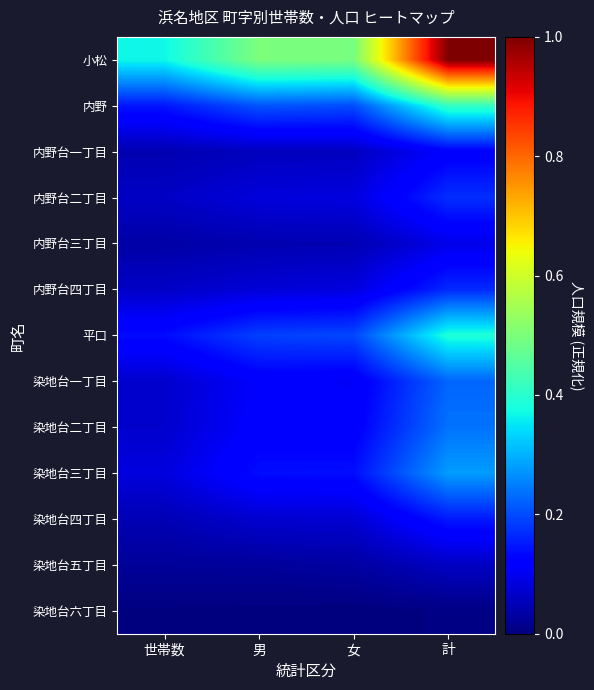

What is the difference between the highest and lowest values at 女?

0.5